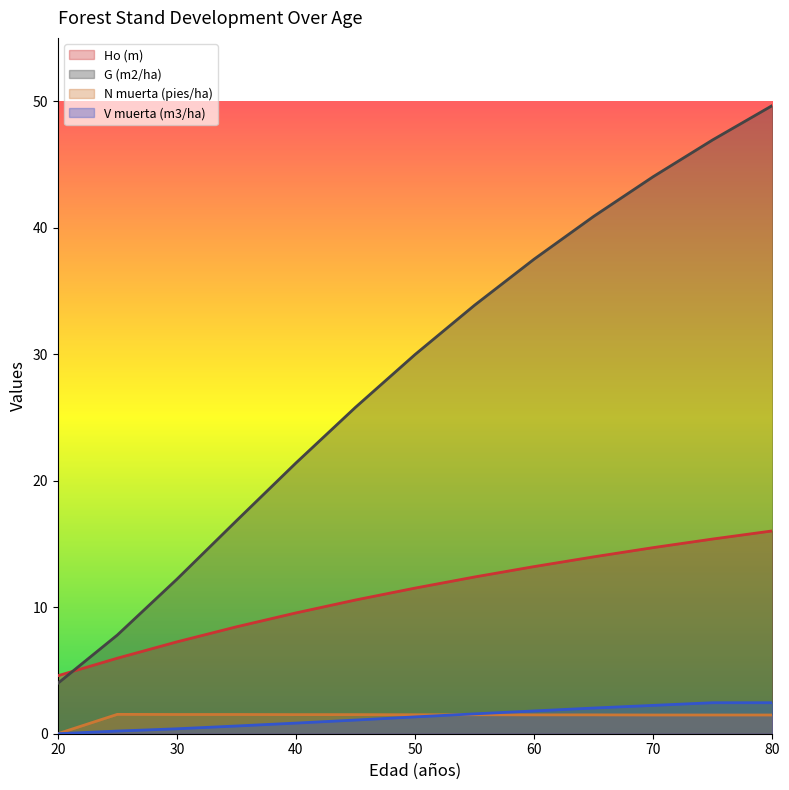

Where is N muerta (pies/ha) nearest to the value 0?

20